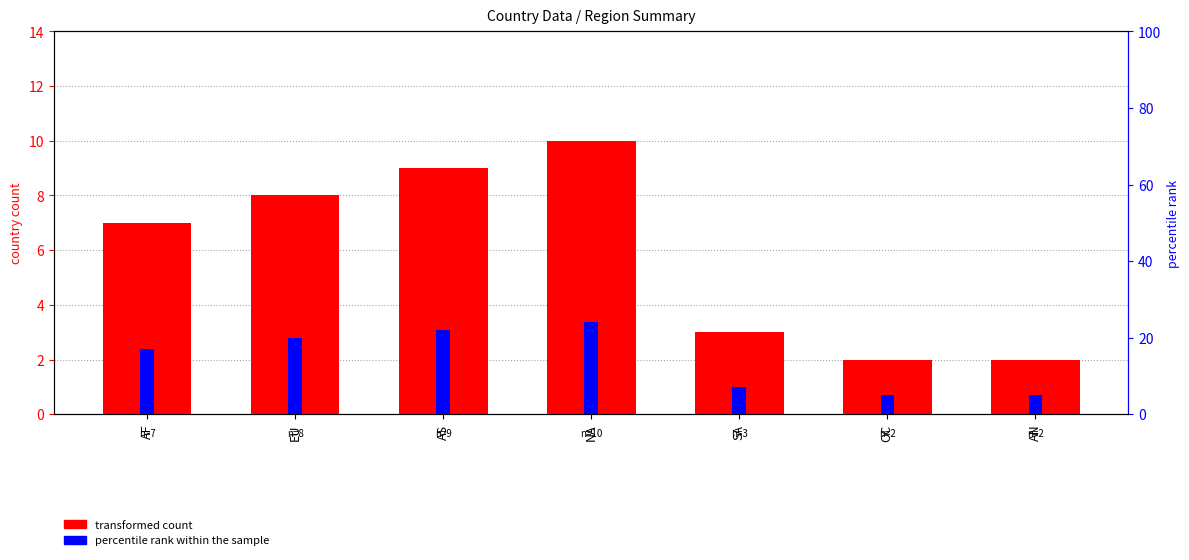

What is the spread (max minus min) of values at AS?

13